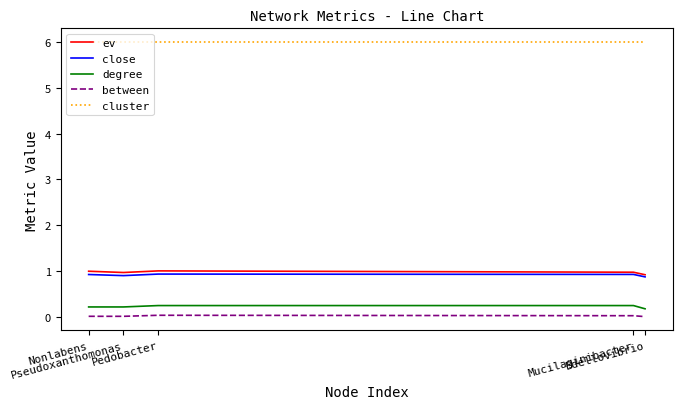

Is it true that degree equals 0.2 at Nonlabens?

True